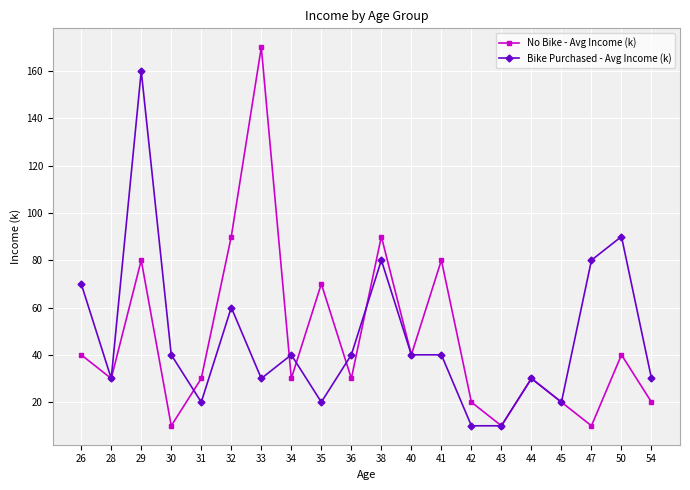

Rank the series by their maximum value, from highest to lowest.

No Bike - Avg Income (k), Bike Purchased - Avg Income (k)